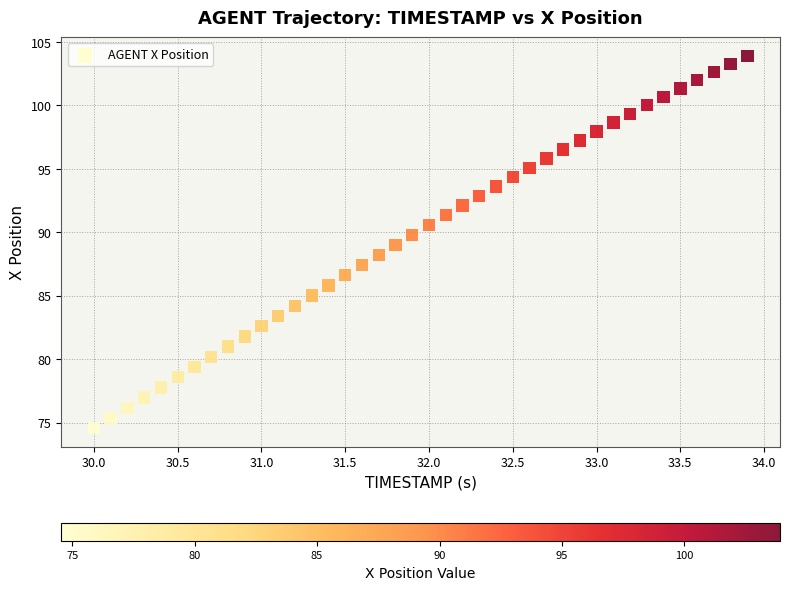

What is the range of Y values (max minus min)?

29.4